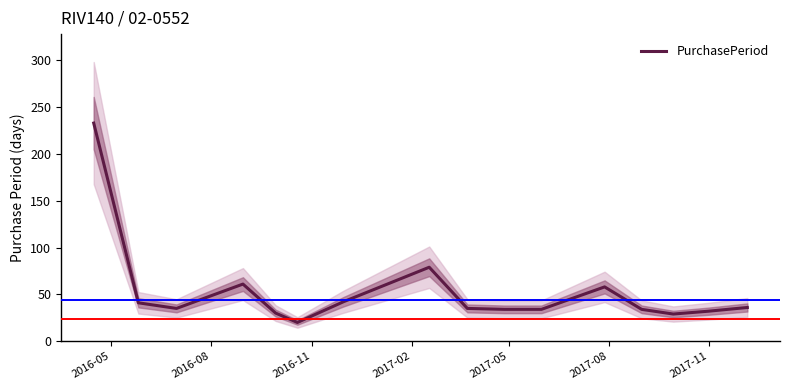

How many lines are shown in the chart?

1